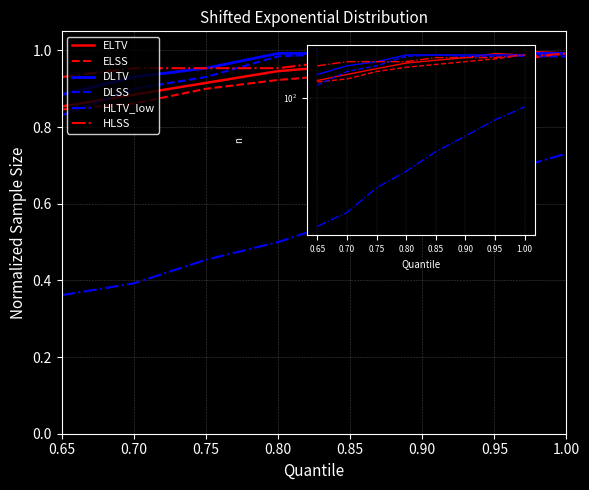

Which label corresponds to the largest value in the chart?

0.95